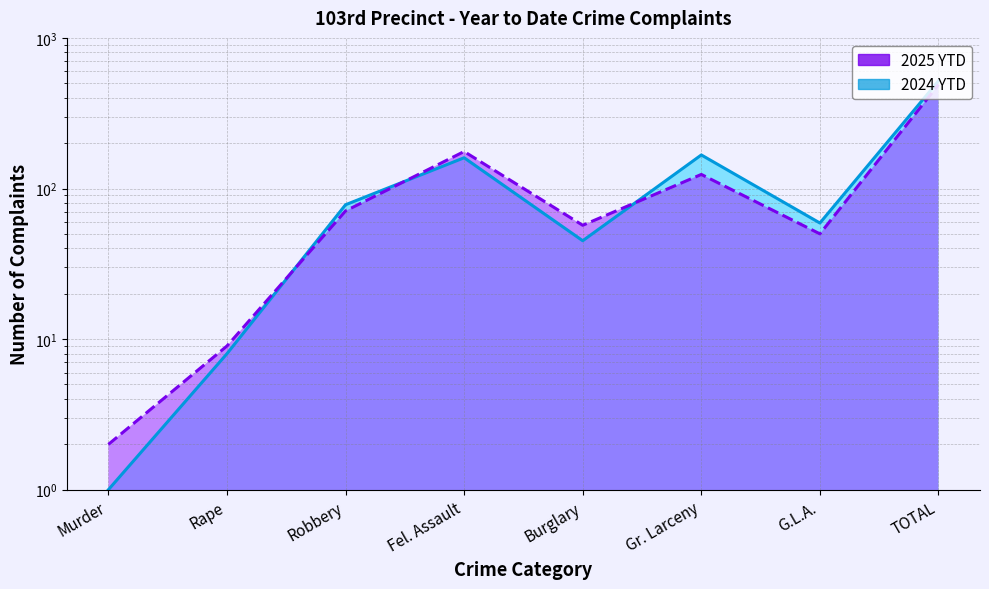

What is the difference between the second highest and minimum values in the 2025 YTD series?

174